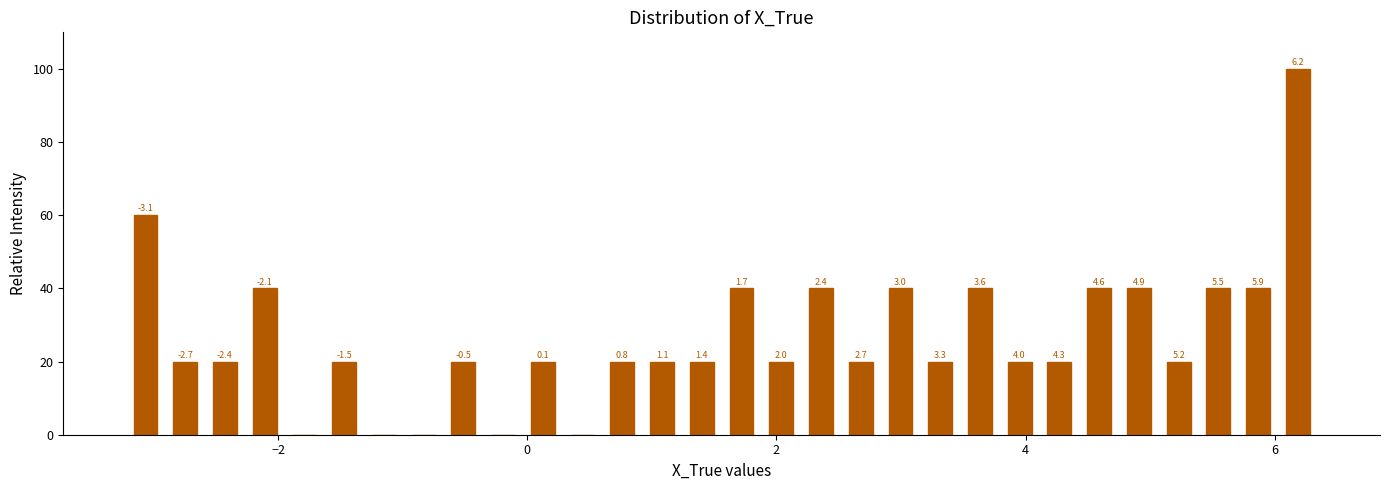

Around what value on the x-axis is the tallest bar? Give the approximate position of its centre, as read against the axis.

6.2